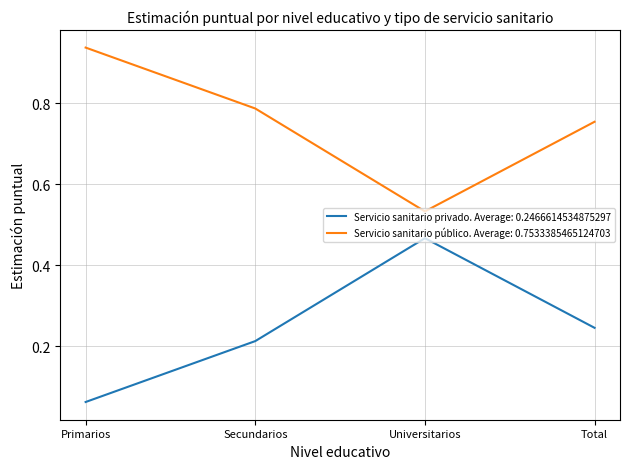

The Servicio sanitario público. Average: 0.7533385465124703 series shows 0.4 at Total. True or false?

False